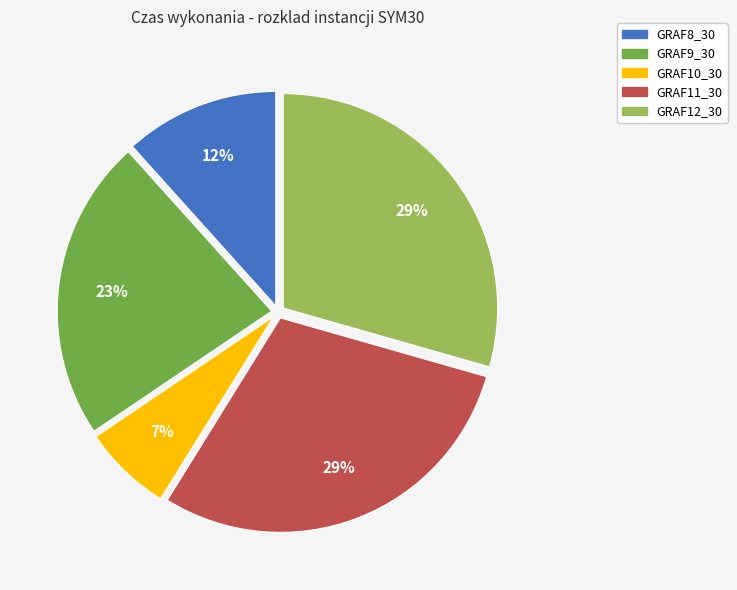

Which slice is the smallest?

GRAF10_30